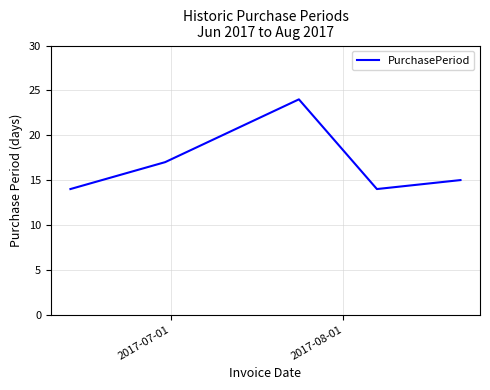

True or false: there are more than 1 points higher than both neighbors.

False